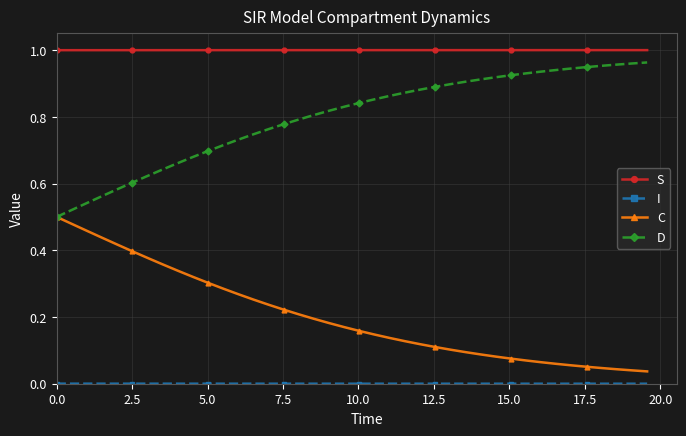

True or false: S and C intersect in this chart.

False